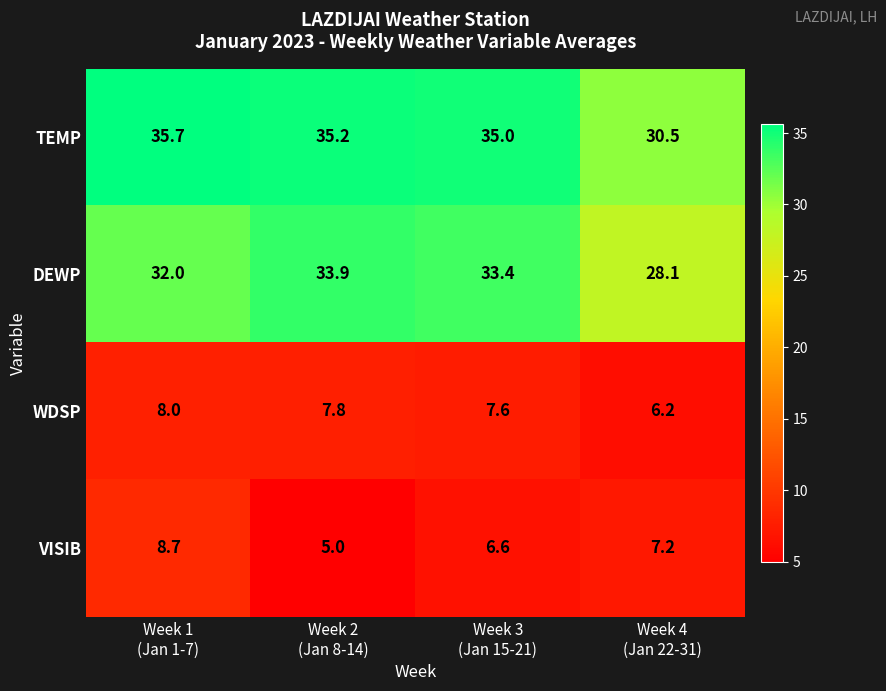

Reading left to right, extract all data points from this chart.

TEMP: 35.7	35.2	35.0	30.5
DEWP: 32.0	33.9	33.4	28.1
WDSP: 8.0	7.8	7.6	6.2
VISIB: 8.7	5.0	6.6	7.2